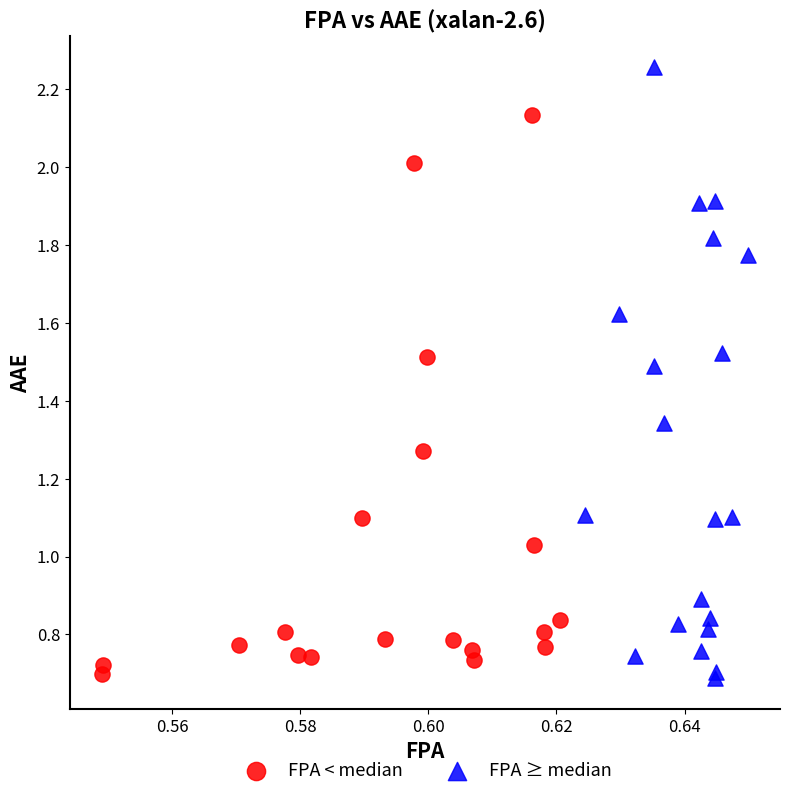

Which series contains the highest Y value?

FPA ≥ median